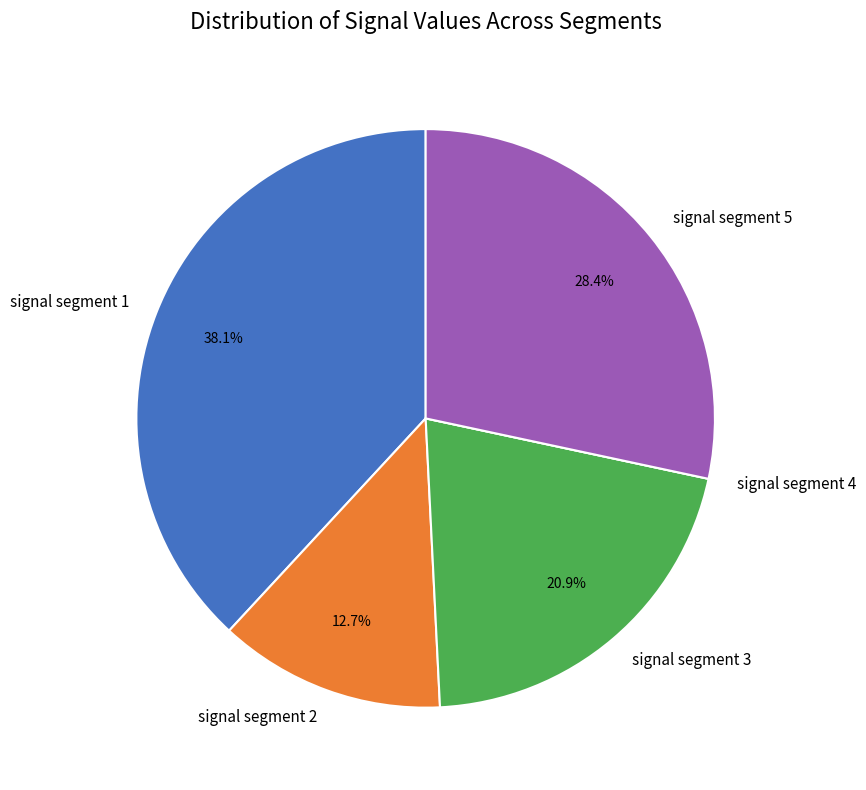

Does signal segment 2 account for over 50% of the chart?

No